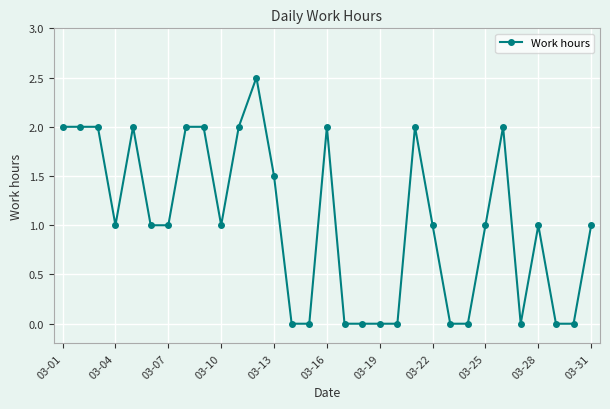

What is the difference between the maximum and second lowest values?

2.5